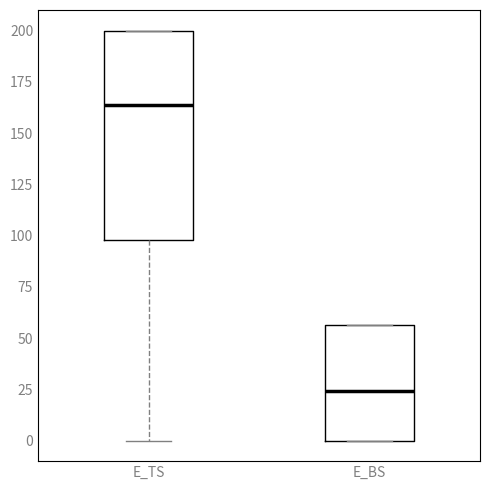

Reading left to right, read every box against the y-axis: the position of its median line, the range the box covers, and the ends of its whiskers. The values are not printed on the chart, so give them approximately, as read against the axis.

E_TS: median 165, box 100 to 200, whiskers 0 to 200
E_BS: median 25, box 0 to 55, whiskers 0 to 55